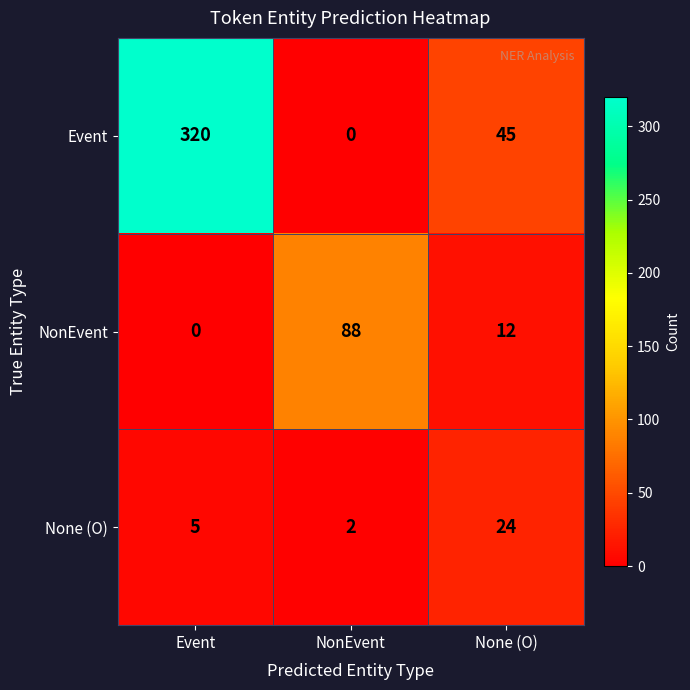

Count the number of categories in the chart.

3